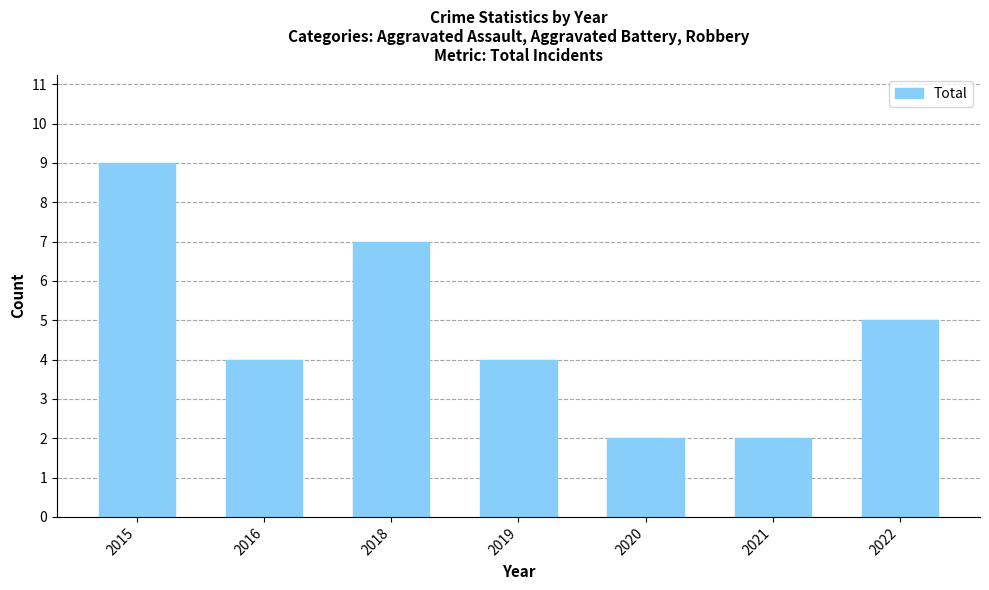

Which category has the highest value across all series?

2015